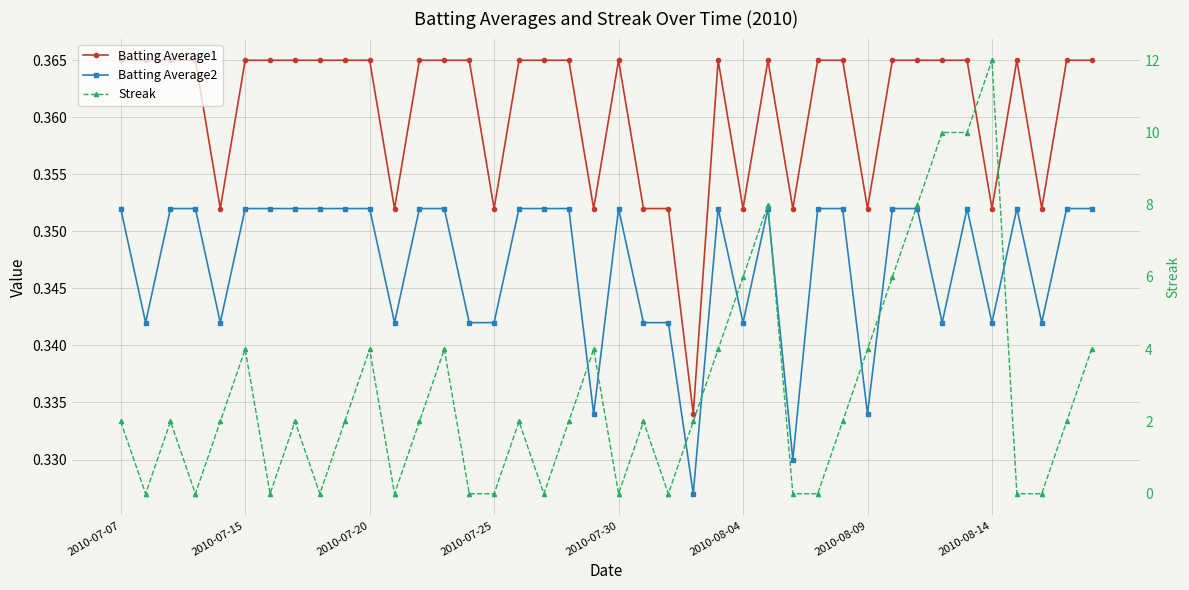

True or false: Batting Average1 and Batting Average2 cross at least once.

False